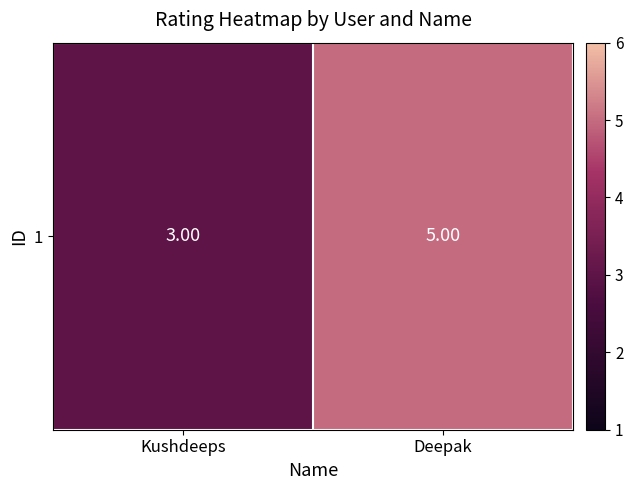

What is the change in value from Kushdeeps to Deepak?

+2